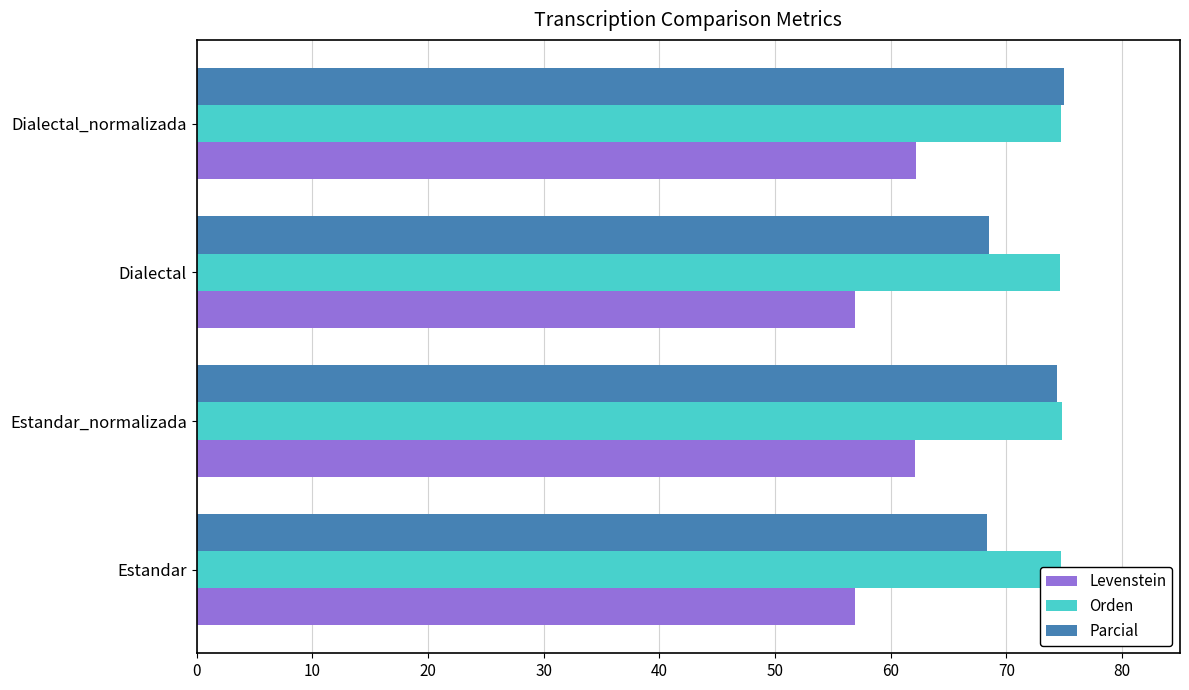

What is the minimum value for Orden?

74.6